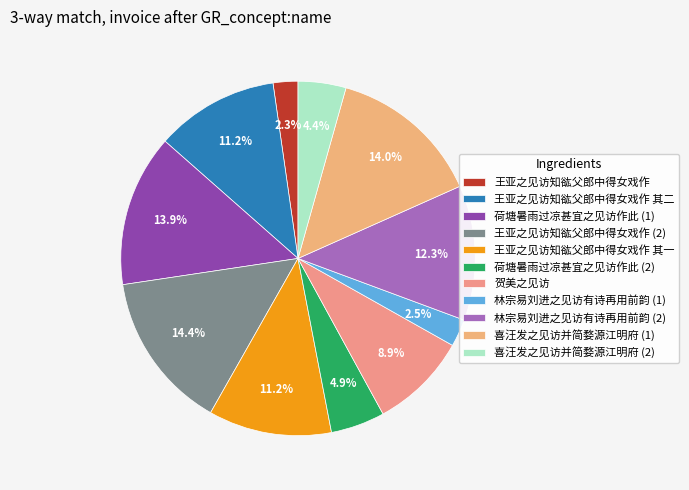

What percentage is the 王亚之见访知谹父郎中得女戏作 其一 slice, to the nearest percent?

11%